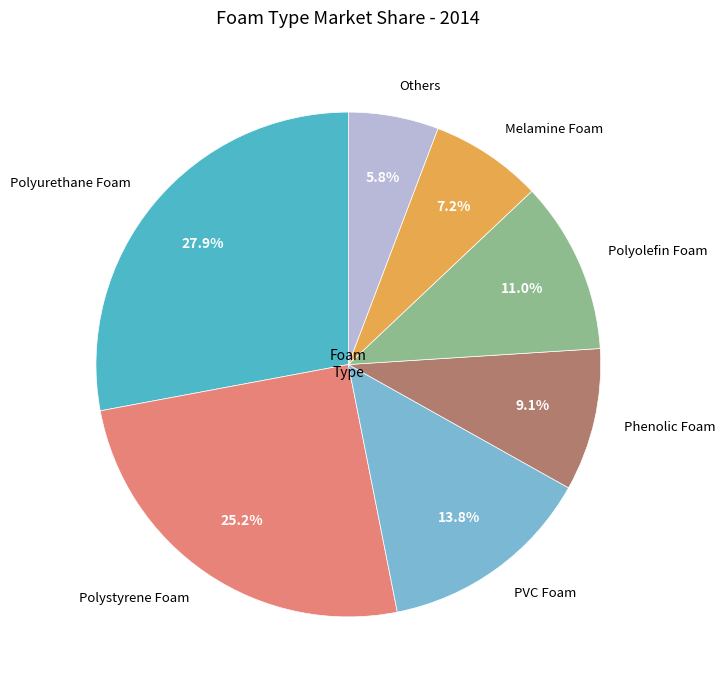

Does any single category account for the majority?

No